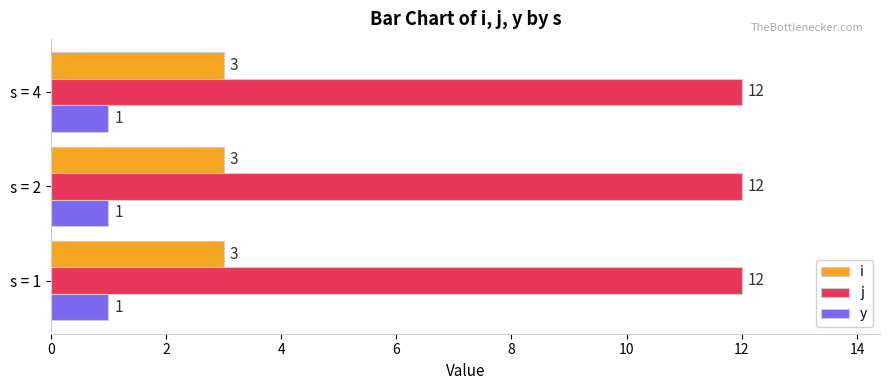

Is it true that j equals 17 at s = 4?

False